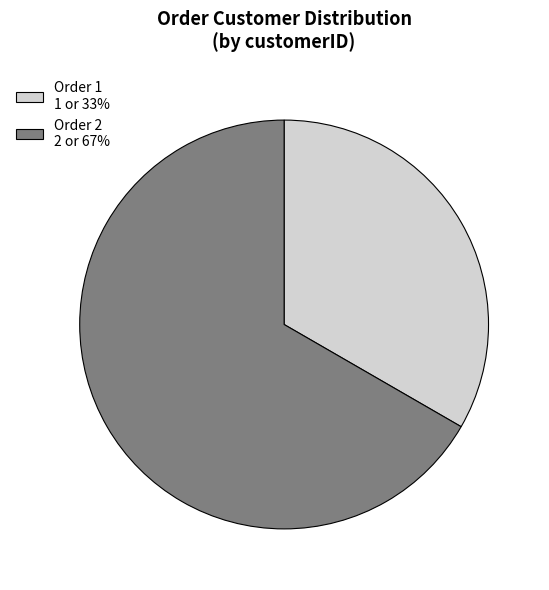

Is there a majority slice in this chart?

Yes